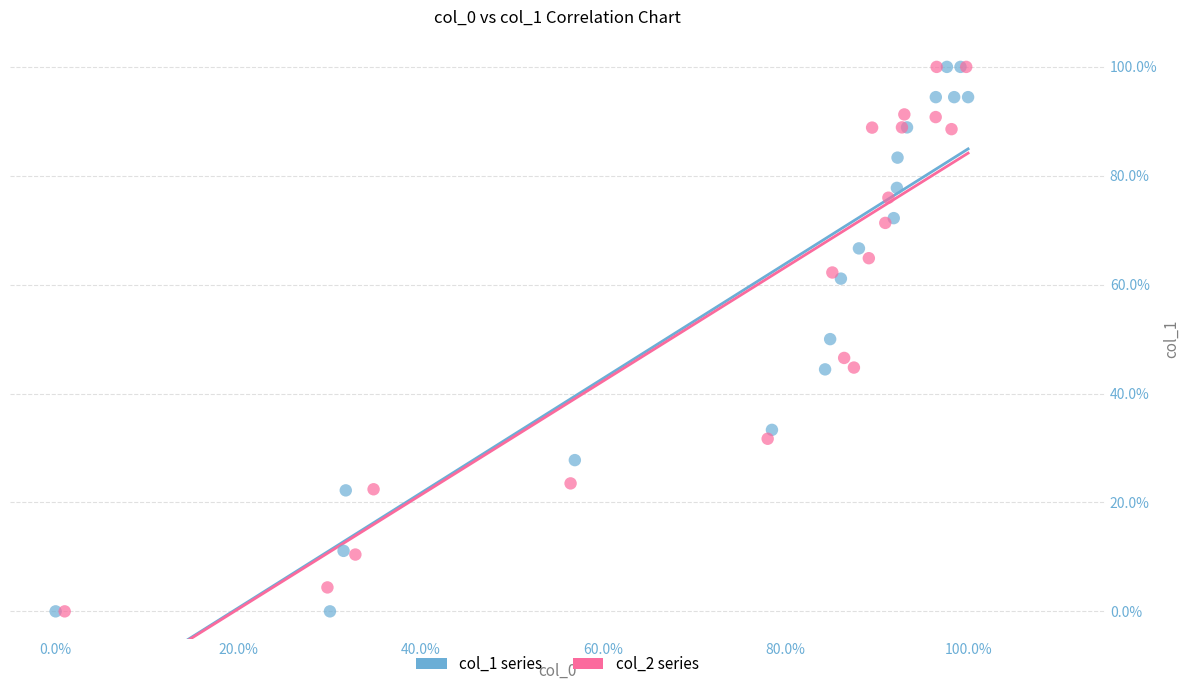

What are all the series names shown in the legend?

col_1 series, col_2 series